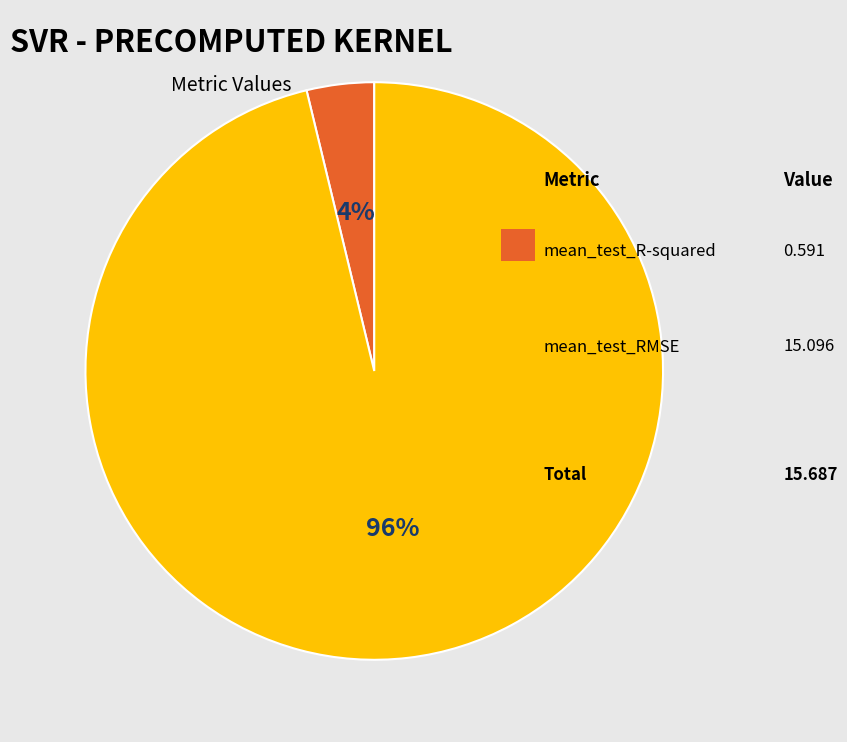

How many segments does this pie chart have?

2